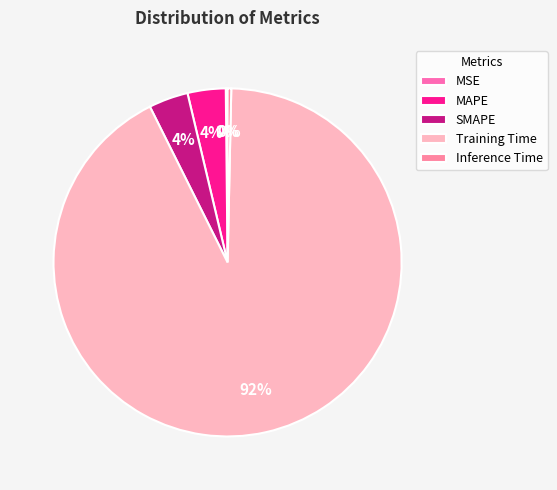

To the nearest percent, what is the difference between the largest and smallest slice percentages?

92%